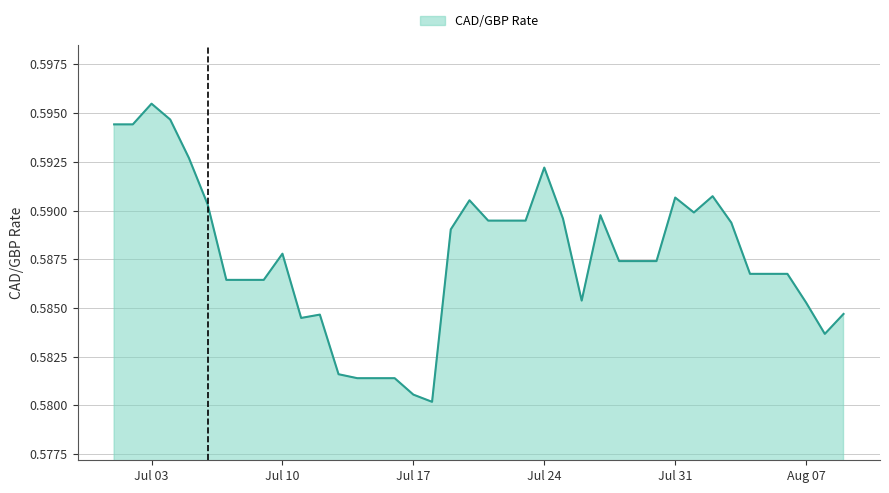

Which label corresponds to the largest value in the chart?

Jul 03